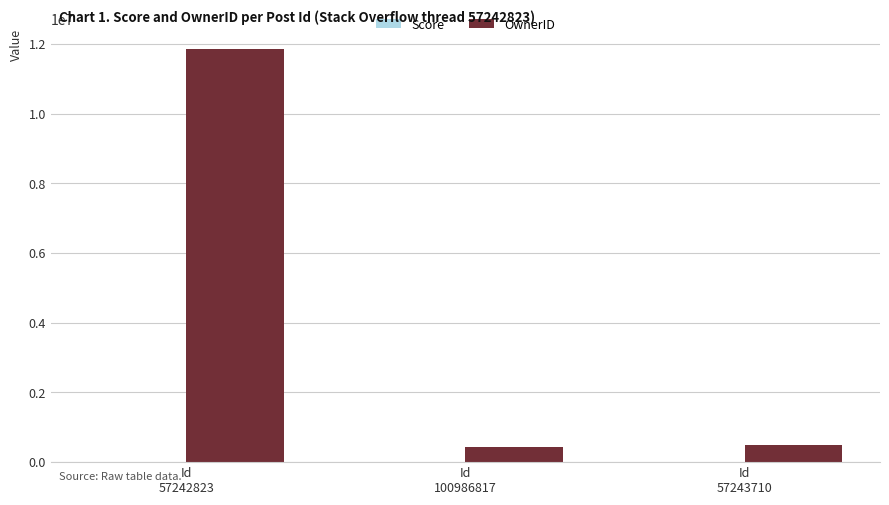

What is the highest value of the OwnerID series?

11848807